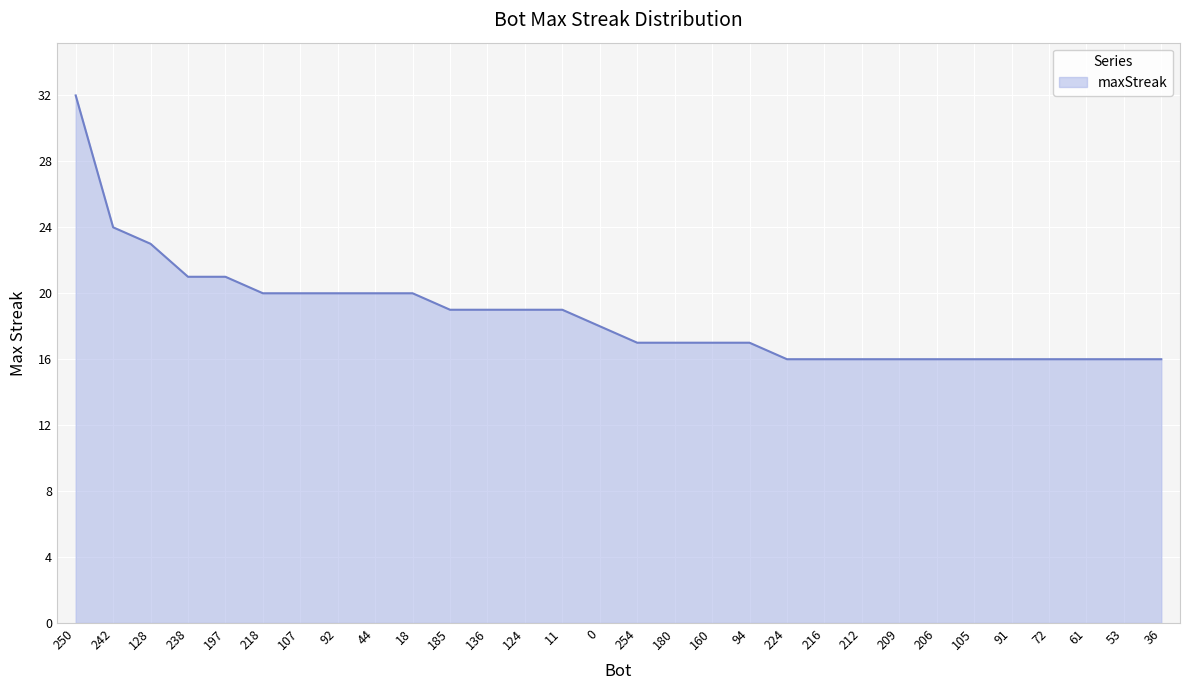

What is the approximate value at 180?

17